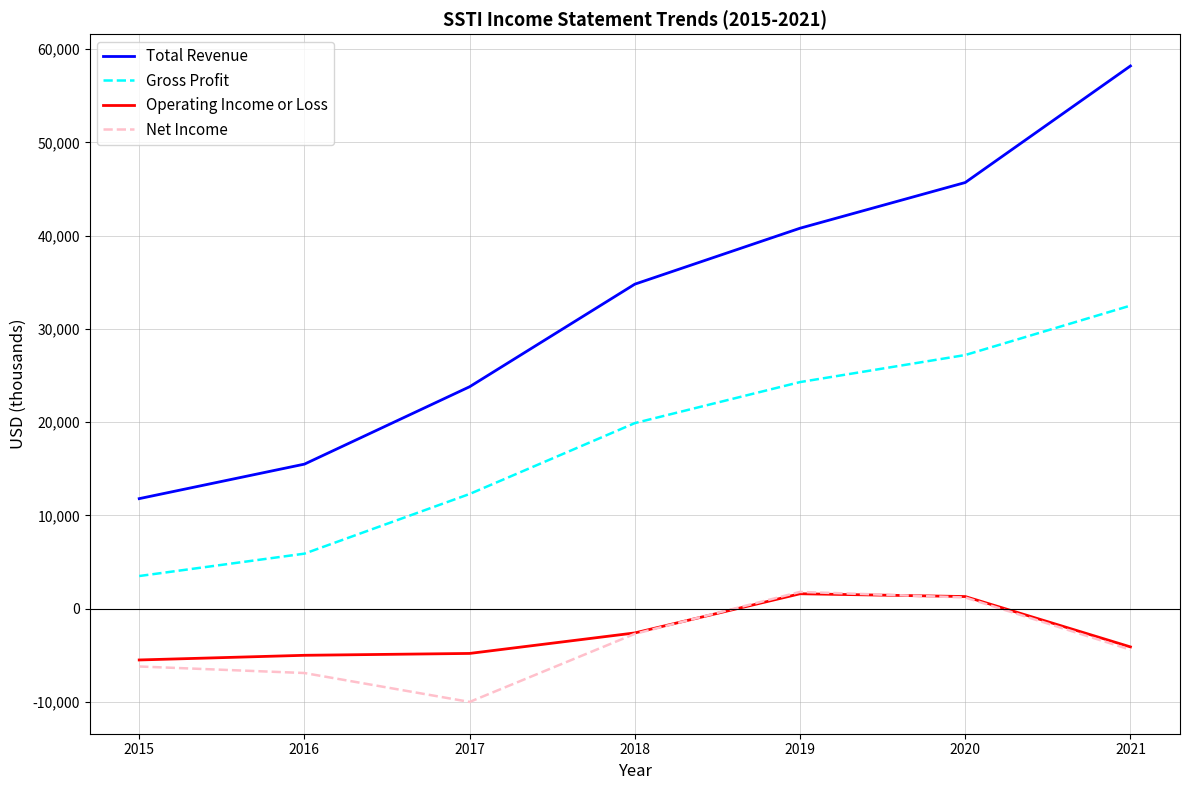

True or false: Net Income has more than 0 interior local peaks.

True